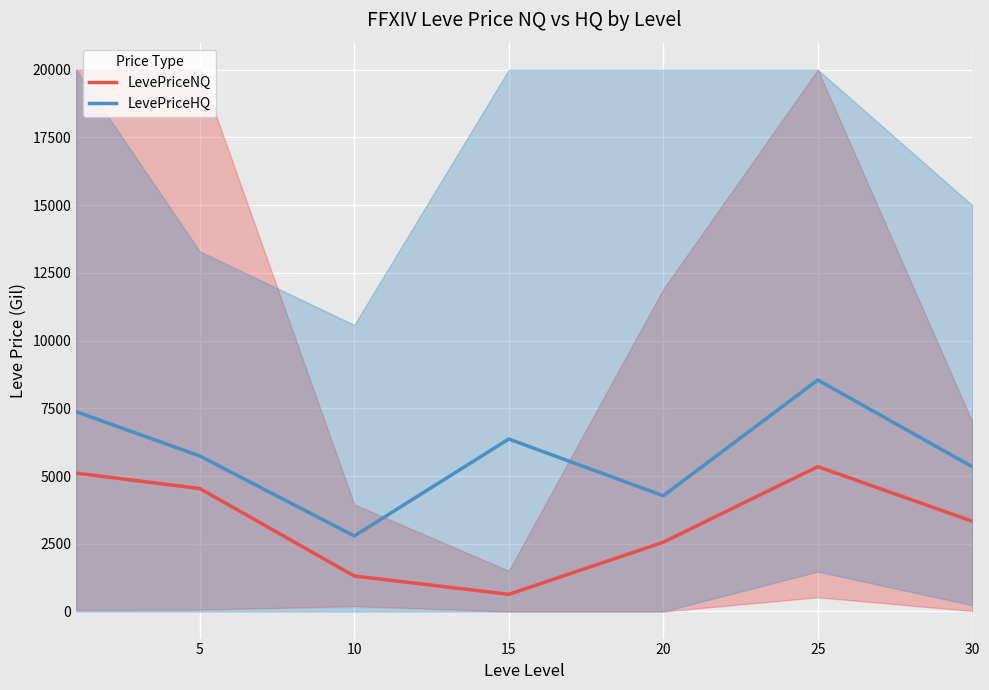

At which label is LevePriceHQ closest to 5667?

5